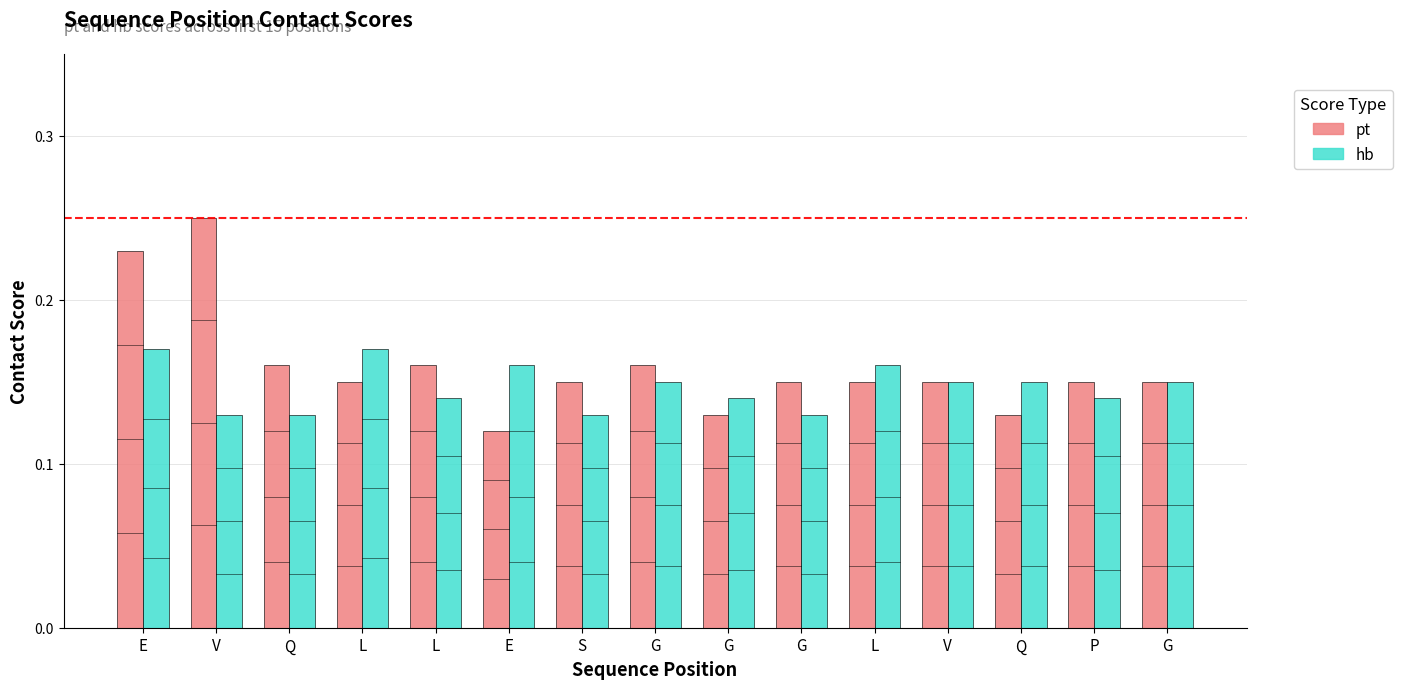

How many data points does each series have?

15